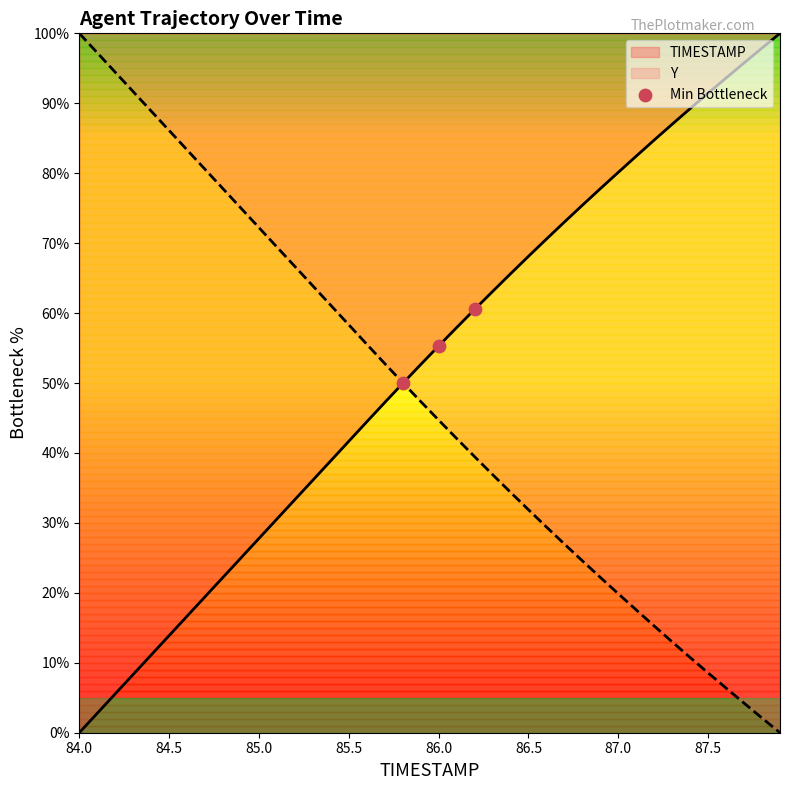

The TIMESTAMP series shows 30.6 at 86.5. True or false?

False